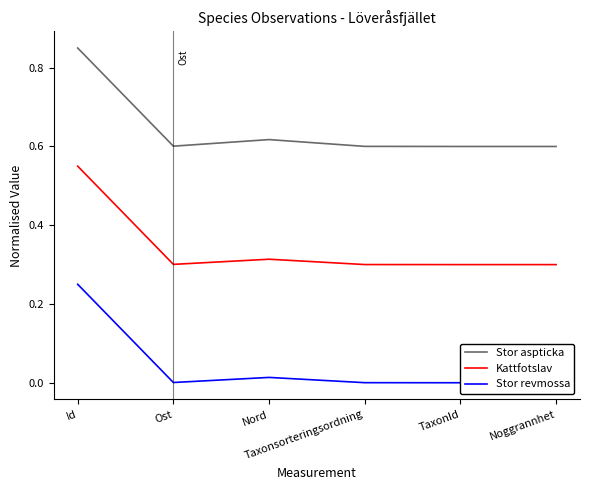

True or false: Stor aspticka has a value of 0.6 at Taxonsorteringsordning.

True